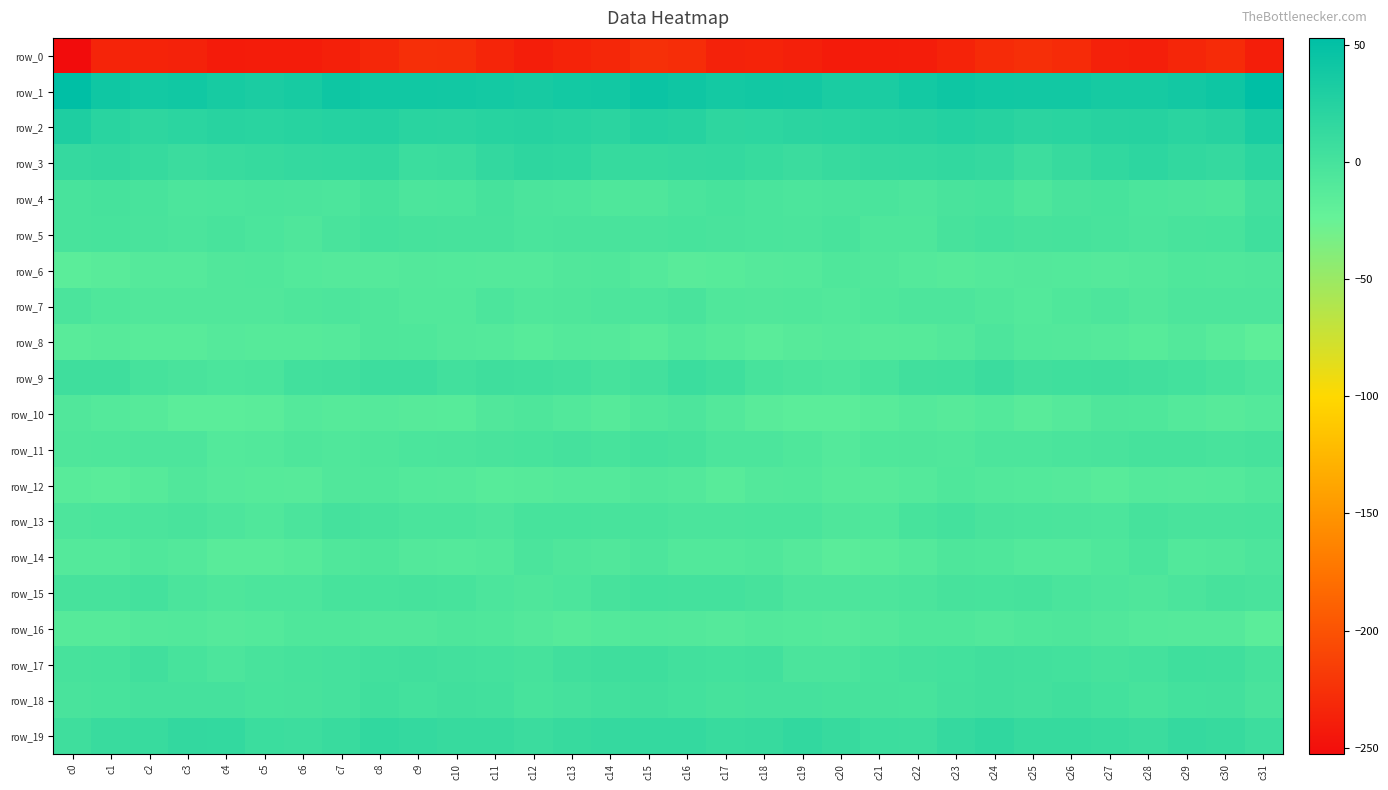

Reading left to right, transcribe all the data shown in this chart.

row_0: c0=-252.7	c1=-234.3	c2=-235.9	c3=-236.2	c4=-240.8	c5=-240.5	c6=-240.6	c7=-237.4	c8=-232.2	c9=-226.5	c10=-227.4	c11=-233.8	c12=-239.1	c13=-234.9	c14=-231.9	c15=-225.4	c16=-228.1	c17=-236.3	c18=-235.4	c19=-237.8	c20=-241.6	c21=-240.2	c22=-239.8	c23=-235.6	c24=-229.7	c25=-226.2	c26=-229.3	c27=-236.7	c28=-238.4	c29=-233.4	c30=-230.0	c31=-239.3
row_1: c0=52.8	c1=40.6	c2=37.9	c3=39.1	c4=34.9	c5=32.2	c6=34.7	c7=41.9	c8=39.4	c9=39.7	c10=38.8	c11=37.0	c12=35.0	c13=37.4	c14=38.8	c15=44.4	c16=41.2	c17=37.0	c18=38.6	c19=38.2	c20=32.9	c21=32.5	c22=37.8	c23=41.6	c24=39.5	c25=38.8	c26=38.8	c27=35.6	c28=35.7	c29=38.0	c30=41.9	c31=52.8
row_2: c0=29.7	c1=21.5	c2=17.8	c3=19.7	c4=21.8	c5=21.8	c6=22.9	c7=24.7	c8=25.3	c9=21.6	c10=20.6	c11=22.5	c12=24.0	c13=22.1	c14=20.6	c15=25.0	c16=23.7	c17=18.1	c18=18.4	c19=20.6	c20=21.7	c21=22.1	c22=23.2	c23=25.6	c24=24.1	c25=20.3	c26=21.3	c27=23.2	c28=23.7	c29=21.0	c30=23.3	c31=33.5
row_3: c0=12.7	c1=14.4	c2=12.2	c3=8.5	c4=10.1	c5=12.0	c6=13.2	c7=14.0	c8=14.7	c9=7.6	c10=9.2	c11=14.4	c12=17.9	c13=16.7	c14=12.2	c15=12.0	c16=12.7	c17=13.3	c18=10.7	c19=8.3	c20=11.3	c21=12.3	c22=13.1	c23=14.8	c24=12.3	c25=6.6	c26=11.5	c27=15.7	c28=18.3	c29=15.0	c30=12.8	c31=19.8
row_4: c0=-1.6	c1=0.0	c2=-1.7	c3=-5.0	c4=-4.0	c5=-3.0	c6=-3.7	c7=-4.6	c8=-0.2	c9=-4.9	c10=-4.2	c11=-0.2	c12=-3.6	c13=-4.6	c14=-7.4	c15=-6.7	c16=-3.1	c17=-1.0	c18=-3.2	c19=-5.0	c20=-3.4	c21=-2.8	c22=-5.4	c23=-2.5	c24=-1.4	c25=-5.9	c26=-2.1	c27=-1.0	c28=-4.3	c29=-5.3	c30=-6.2	c31=2.7
row_5: c0=-2.0	c1=-1.2	c2=-2.3	c3=-3.6	c4=-2.0	c5=-4.3	c6=-6.3	c7=-2.6	c8=1.3	c9=0.1	c10=-0.5	c11=-0.6	c12=-3.2	c13=-2.6	c14=-2.6	c15=-2.2	c16=-0.9	c17=-2.2	c18=-2.8	c19=-3.7	c20=-1.5	c21=-5.8	c22=-5.8	c23=-0.7	c24=1.1	c25=-0.8	c26=0.1	c27=-1.7	c28=-3.4	c29=-2.0	c30=-1.4	c31=4.9
row_6: c0=-16.0	c1=-14.4	c2=-11.2	c3=-11.2	c4=-8.2	c5=-7.7	c6=-9.9	c7=-11.5	c8=-11.6	c9=-9.5	c10=-10.2	c11=-10.6	c12=-10.6	c13=-8.3	c14=-7.7	c15=-10.9	c16=-14.1	c17=-13.2	c18=-11.3	c19=-10.6	c20=-7.2	c21=-8.6	c22=-10.6	c23=-12.1	c24=-10.7	c25=-9.8	c26=-10.2	c27=-11.3	c28=-9.7	c29=-7.2	c30=-7.9	c31=-6.5
row_7: c0=-3.4	c1=-7.2	c2=-8.4	c3=-8.0	c4=-8.2	c5=-8.2	c6=-5.7	c7=-5.1	c8=-6.6	c9=-9.2	c10=-8.9	c11=-4.9	c12=-7.7	c13=-6.5	c14=-5.1	c15=-4.5	c16=-2.3	c17=-7.7	c18=-8.4	c19=-7.9	c20=-8.8	c21=-7.2	c22=-5.4	c23=-5.3	c24=-7.5	c25=-10.1	c26=-7.1	c27=-5.3	c28=-8.1	c29=-5.3	c30=-5.4	c31=-5.1
row_8: c0=-14.4	c1=-12.5	c2=-14.0	c3=-13.7	c4=-11.3	c5=-12.2	c6=-11.9	c7=-11.2	c8=-6.6	c9=-7.0	c10=-9.7	c11=-10.4	c12=-13.0	c13=-10.5	c14=-11.4	c15=-13.4	c16=-9.2	c17=-11.8	c18=-14.7	c19=-12.3	c20=-11.6	c21=-12.5	c22=-11.8	c23=-9.8	c24=-5.2	c25=-9.1	c26=-9.7	c27=-11.2	c28=-12.9	c29=-9.8	c30=-13.5	c31=-18.1
row_9: c0=5.3	c1=5.2	c2=0.3	c3=-2.1	c4=-4.4	c5=-3.1	c6=3.3	c7=3.4	c8=6.6	c9=6.4	c10=3.3	c11=5.4	c12=4.5	c13=2.7	c14=0.1	c15=2.4	c16=8.0	c17=4.6	c18=-1.1	c19=-2.7	c20=-4.9	c21=-0.9	c22=3.9	c23=4.0	c24=8.2	c25=3.6	c26=4.5	c27=5.7	c28=3.7	c29=1.7	c30=-1.2	c31=-4.7
row_10: c0=-8.5	c1=-10.6	c2=-12.2	c3=-16.3	c4=-16.0	c5=-15.1	c6=-10.9	c7=-12.1	c8=-11.3	c9=-12.3	c10=-13.2	c11=-8.1	c12=-6.1	c13=-8.9	c14=-12.2	c15=-7.7	c16=-5.3	c17=-9.7	c18=-14.2	c19=-16.4	c20=-16.1	c21=-13.9	c22=-10.9	c23=-12.3	c24=-10.4	c25=-14.2	c26=-11.2	c27=-6.3	c28=-6.9	c29=-10.5	c30=-12.6	c31=-11.0
row_11: c0=-6.3	c1=-6.1	c2=-5.1	c3=-5.3	c4=-10.1	c5=-8.8	c6=-6.1	c7=-7.6	c8=-5.9	c9=-4.0	c10=-3.6	c11=-2.6	c12=-1.4	c13=0.5	c14=-0.9	c15=1.2	c16=-0.0	c17=-4.8	c18=-4.8	c19=-7.0	c20=-10.8	c21=-7.4	c22=-6.5	c23=-7.7	c24=-4.5	c25=-4.5	c26=-3.0	c27=-2.3	c28=-0.2	c29=-0.0	c30=-1.6	c31=-0.2
row_12: c0=-13.6	c1=-15.0	c2=-11.7	c3=-8.2	c4=-11.2	c5=-12.1	c6=-12.3	c7=-8.1	c8=-7.5	c9=-9.9	c10=-10.6	c11=-13.4	c12=-12.2	c13=-10.8	c14=-10.8	c15=-8.3	c16=-9.4	c17=-13.9	c18=-9.7	c19=-9.2	c20=-11.8	c21=-12.6	c22=-10.9	c23=-6.9	c24=-8.9	c25=-10.1	c26=-11.5	c27=-13.9	c28=-10.9	c29=-11.1	c30=-10.9	c31=-7.5
row_13: c0=-5.3	c1=-4.3	c2=-3.4	c3=-2.7	c4=-5.4	c5=-7.8	c6=-3.7	c7=0.8	c8=-0.9	c9=-3.3	c10=-3.1	c11=-5.1	c12=-1.2	c13=-1.2	c14=-2.1	c15=-1.8	c16=-3.4	c17=-3.4	c18=-3.2	c19=-3.2	c20=-6.8	c21=-7.1	c22=-1.4	c23=1.0	c24=-2.5	c25=-3.0	c26=-3.9	c27=-4.5	c28=0.0	c29=-2.3	c30=-2.6	c31=-1.5
row_14: c0=-10.8	c1=-10.6	c2=-7.5	c3=-9.6	c4=-14.3	c5=-14.3	c6=-12.0	c7=-7.7	c8=-5.7	c9=-9.5	c10=-10.5	c11=-8.7	c12=-3.6	c13=-6.8	c14=-8.6	c15=-5.6	c16=-9.1	c17=-8.9	c18=-7.7	c19=-11.5	c20=-15.0	c21=-13.4	c22=-10.9	c23=-6.0	c24=-7.0	c25=-10.3	c26=-10.2	c27=-7.1	c28=-3.3	c29=-9.1	c30=-8.2	c31=-5.3
row_15: c0=-0.6	c1=-0.7	c2=1.3	c3=-3.8	c4=-5.8	c5=-5.0	c6=-4.8	c7=-1.4	c8=-1.1	c9=-0.0	c10=-1.4	c11=-4.5	c12=-6.5	c13=-5.0	c14=-0.4	c15=2.1	c16=1.3	c17=1.0	c18=-0.5	c19=-5.3	c20=-5.4	c21=-5.2	c22=-3.8	c23=-0.8	c24=-0.9	c25=0.1	c26=-3.0	c27=-5.2	c28=-6.8	c29=-3.3	c30=-0.8	c31=-2.4
row_16: c0=-11.6	c1=-11.9	c2=-9.8	c3=-8.7	c4=-11.5	c5=-10.4	c6=-7.3	c7=-7.1	c8=-8.3	c9=-8.3	c10=-6.0	c11=-7.2	c12=-9.6	c13=-11.9	c14=-10.0	c15=-8.9	c16=-9.4	c17=-11.1	c18=-8.8	c19=-9.9	c20=-11.4	c21=-9.3	c22=-7.1	c23=-7.3	c24=-8.7	c25=-7.4	c26=-6.1	c27=-8.1	c28=-10.8	c29=-11.2	c30=-11.0	c31=-16.4
row_17: c0=-0.5	c1=-0.2	c2=3.7	c3=-1.3	c4=-4.5	c5=-1.6	c6=0.2	c7=0.7	c8=3.3	c9=3.4	c10=2.3	c11=0.9	c12=0.3	c13=3.8	c14=5.2	c15=6.0	c16=3.1	c17=1.8	c18=2.8	c19=-3.7	c20=-3.4	c21=-0.9	c22=0.4	c23=1.6	c24=3.8	c25=2.9	c26=1.8	c27=0.2	c28=1.5	c29=4.6	c30=4.4	c31=0.2
row_18: c0=-2.3	c1=-1.4	c2=0.6	c3=0.5	c4=0.7	c5=-1.0	c6=-0.5	c7=0.4	c8=4.1	c9=2.0	c10=3.8	c11=3.3	c12=-0.9	c13=0.5	c14=3.2	c15=3.6	c16=1.6	c17=0.0	c18=0.4	c19=0.8	c20=-0.1	c21=-0.8	c22=-0.9	c23=2.3	c24=3.6	c25=2.1	c26=4.2	c27=1.7	c28=-1.1	c29=1.8	c30=2.2	c31=-2.1
row_19: c0=5.2	c1=9.6	c2=10.2	c3=14.1	c4=13.6	c5=8.0	c6=6.6	c7=9.8	c8=15.6	c9=13.4	c10=11.5	c11=11.5	c12=8.3	c13=11.3	c14=12.3	c15=13.2	c16=13.2	c17=10.2	c18=11.4	c19=15.0	c20=11.3	c21=7.3	c22=6.5	c23=12.5	c24=15.8	c25=11.8	c26=11.8	c27=10.4	c28=8.5	c29=12.3	c30=11.2	c31=6.6